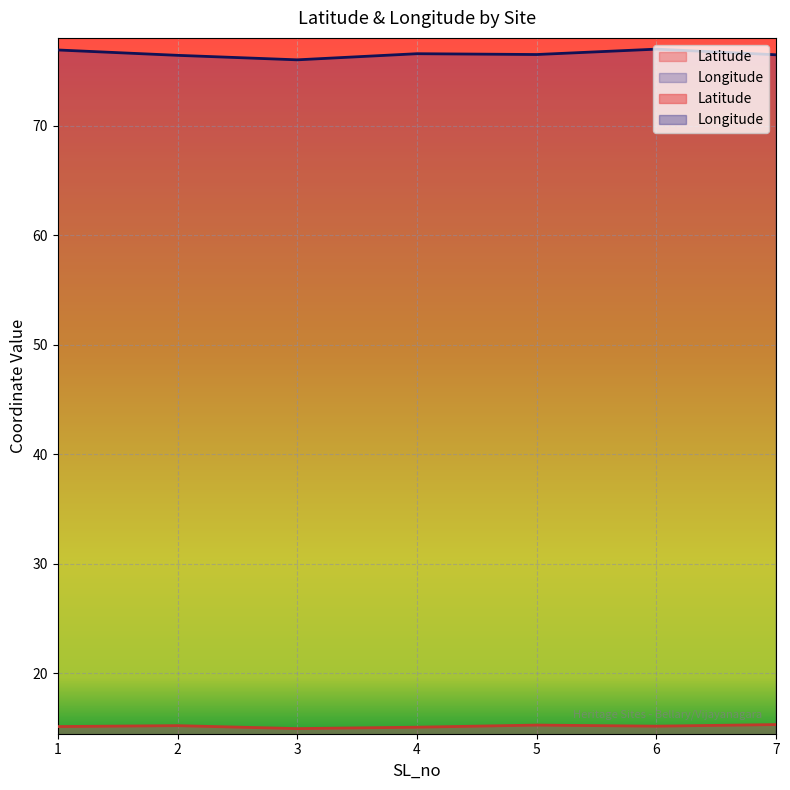

True or false: Longitude and Latitude cross at least once.

False